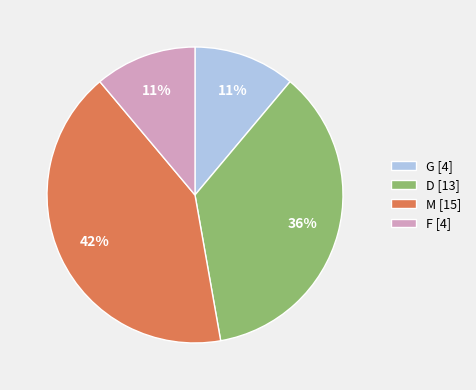

True or false: M accounts for 10% of the total.

False